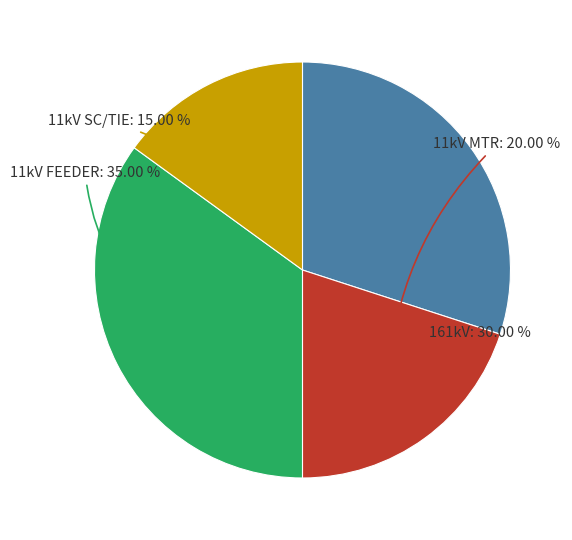

How many slices are in this pie chart?

4